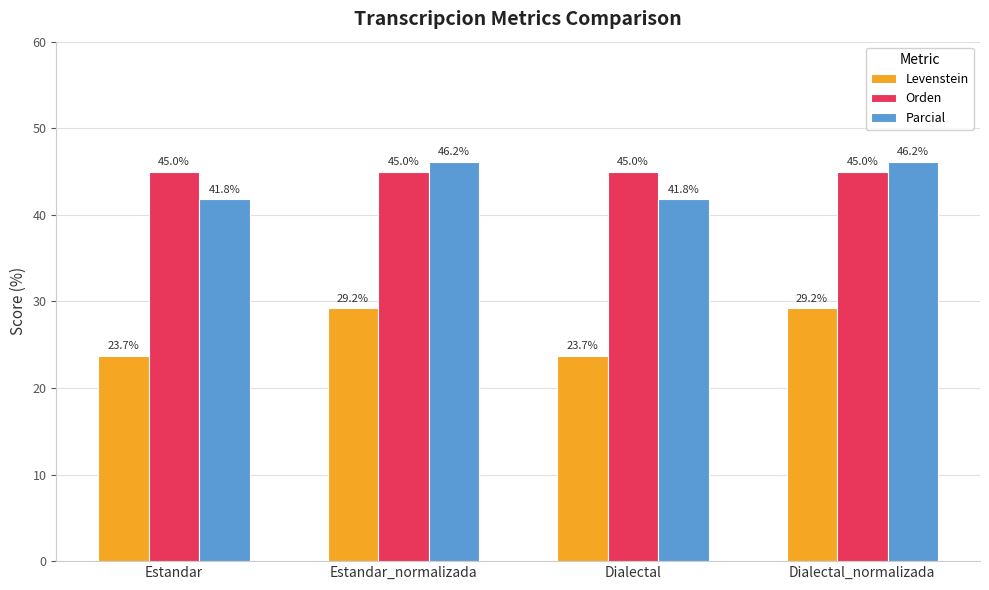

What is the spread (max minus min) of values at Estandar?

21.2